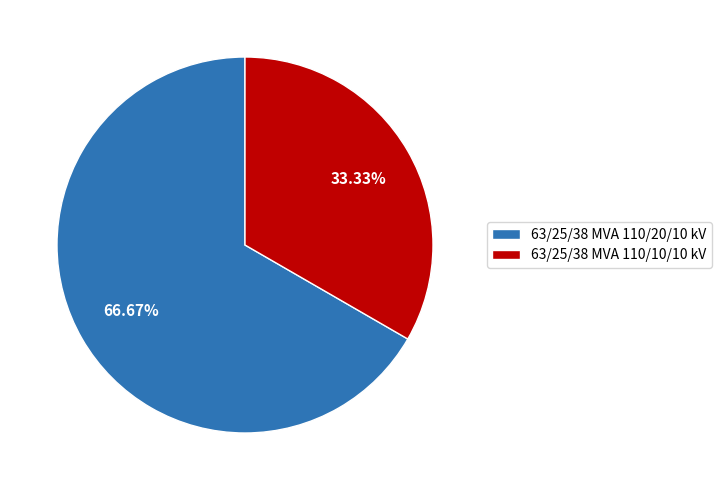

To the nearest percent, what is the average slice percentage?

50%